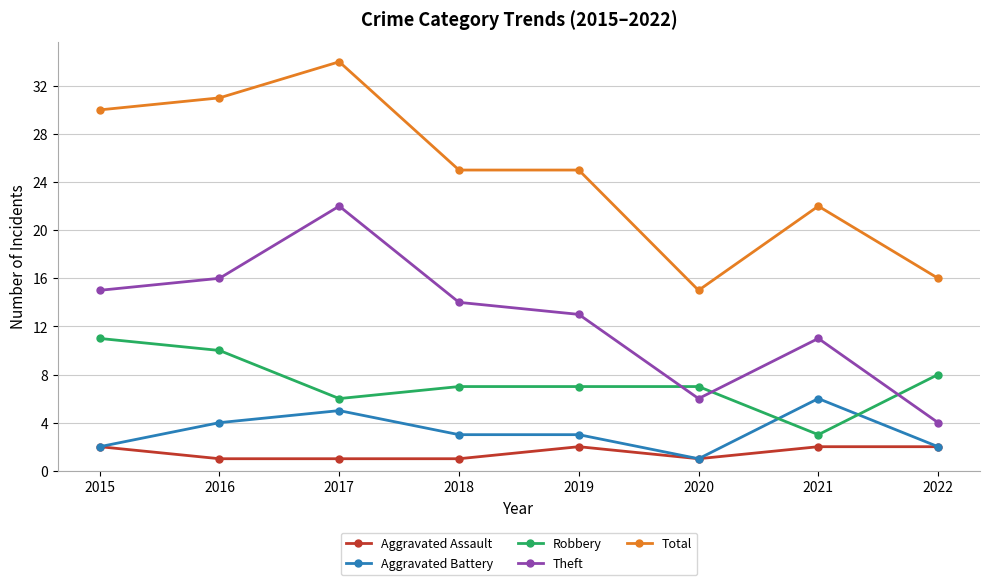

True or false: Theft has a value of 25 at 2016.

False